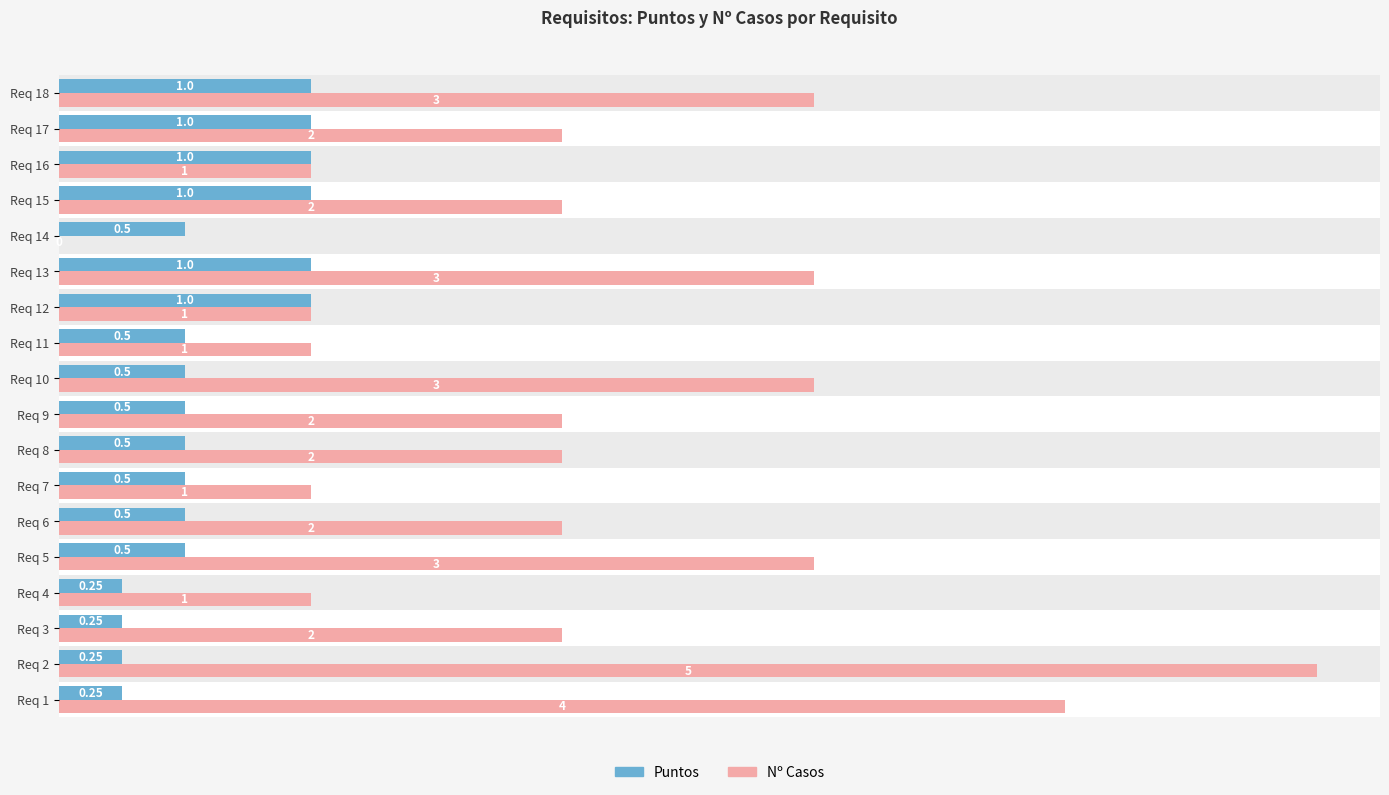

Is the value of Nº Casos at Req 14 greater than the value of Puntos at Req 16?

No